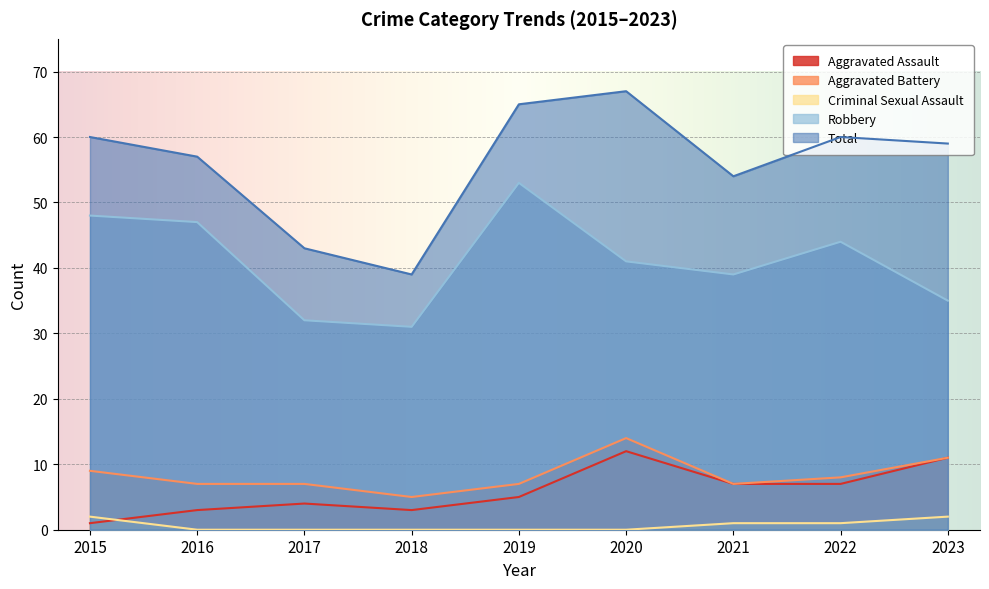

What is the difference between the maximum and minimum values in the Criminal Sexual Assault series?

2